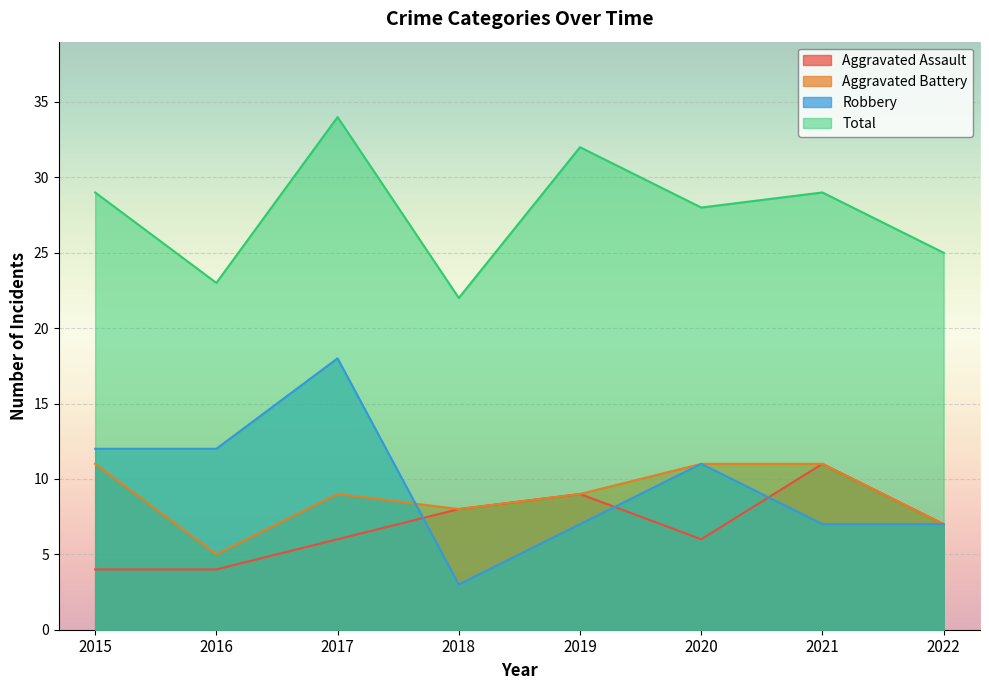

True or false: Aggravated Battery has more than 2 points higher than both neighbors.

False